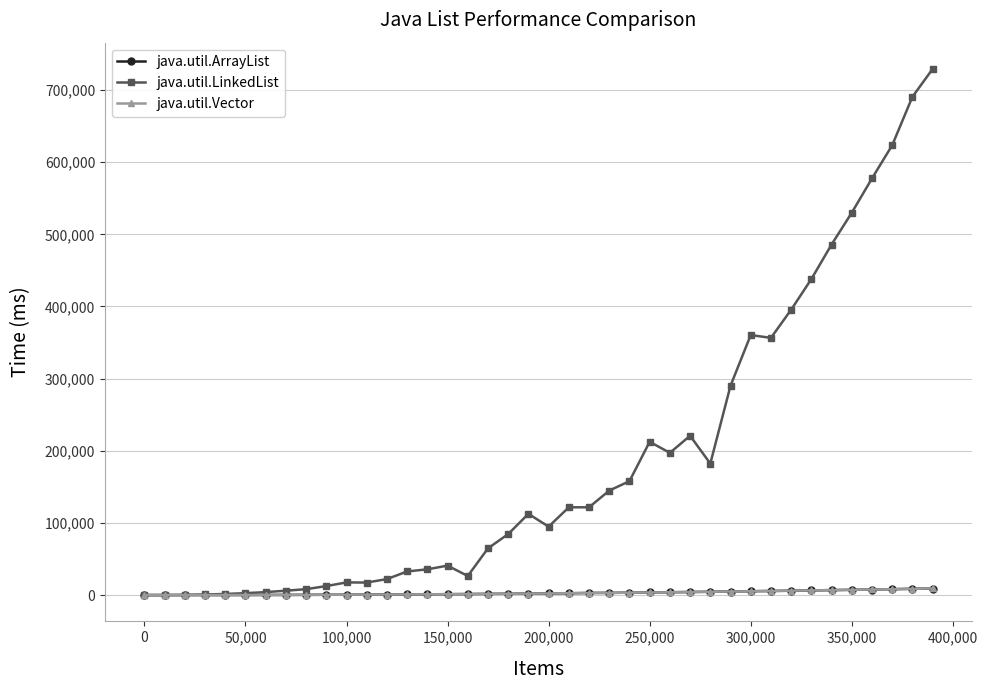

Count the number of categories in the chart.

40